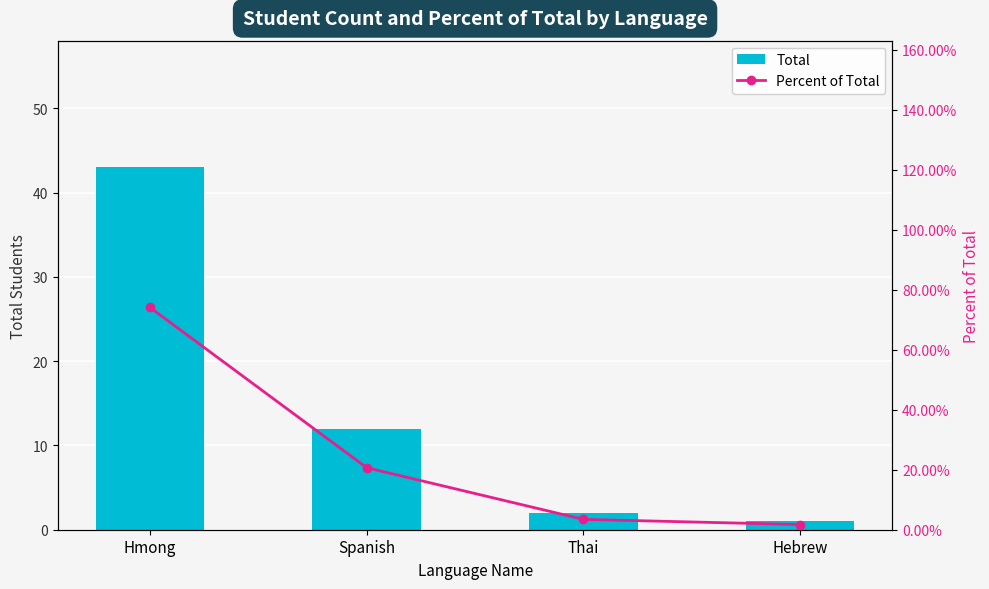

Which has a higher value, Hebrew or Hmong?

Hmong